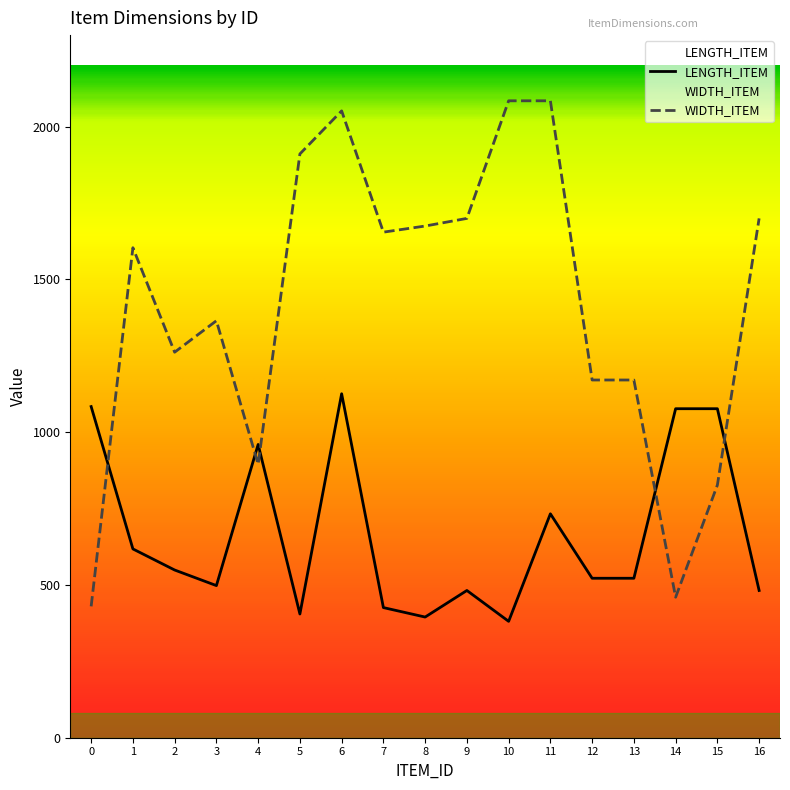

The LENGTH_ITEM series shows 1077 at 14. True or false?

True